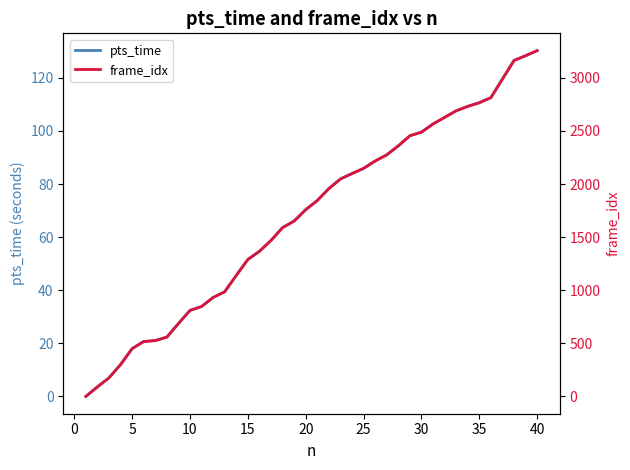

True or false: frame_idx and pts_time intersect in this chart.

False